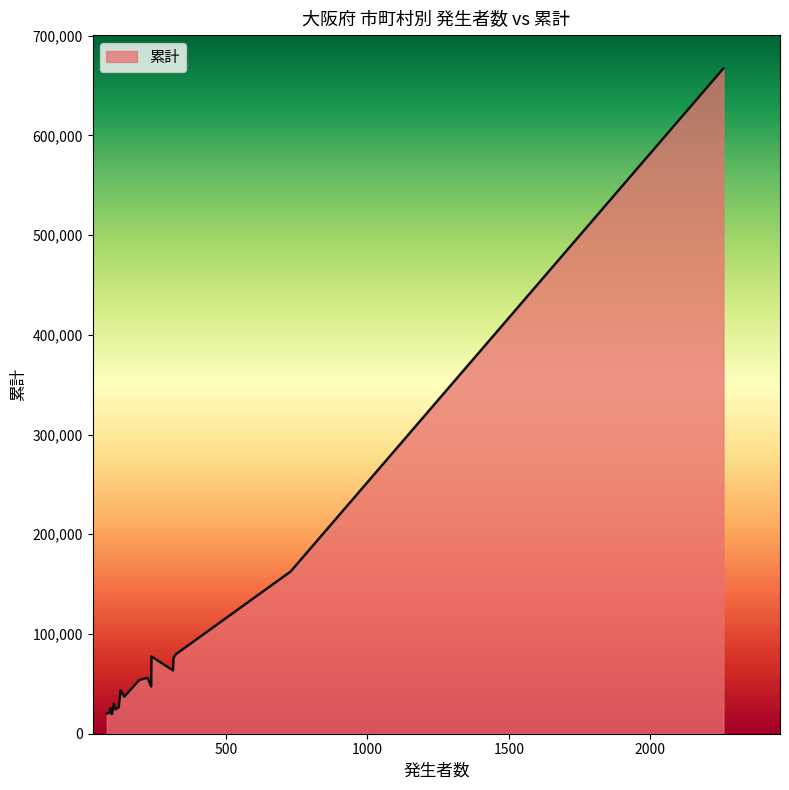

What is the difference between the maximum and minimum values?

647672